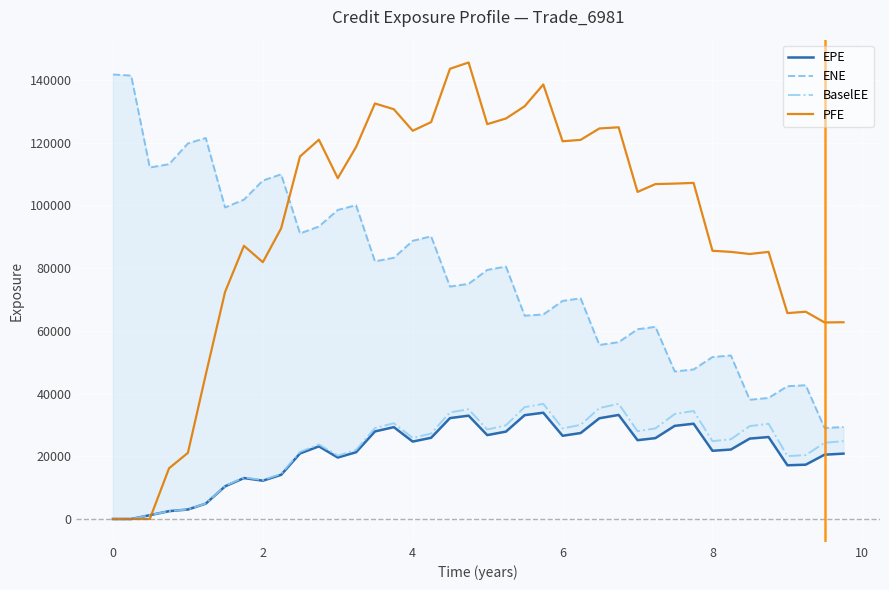

How many data points in EPE are less than 24690?

20